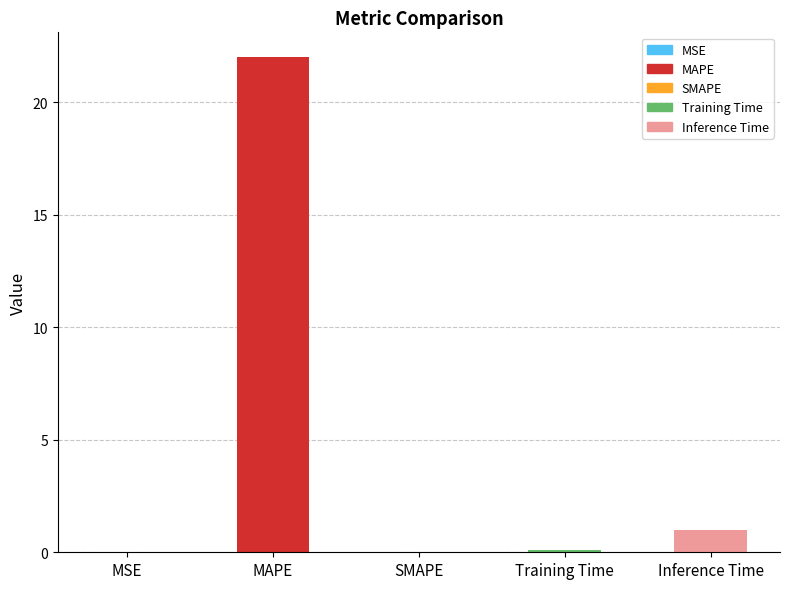

How many series are shown in this chart?

1